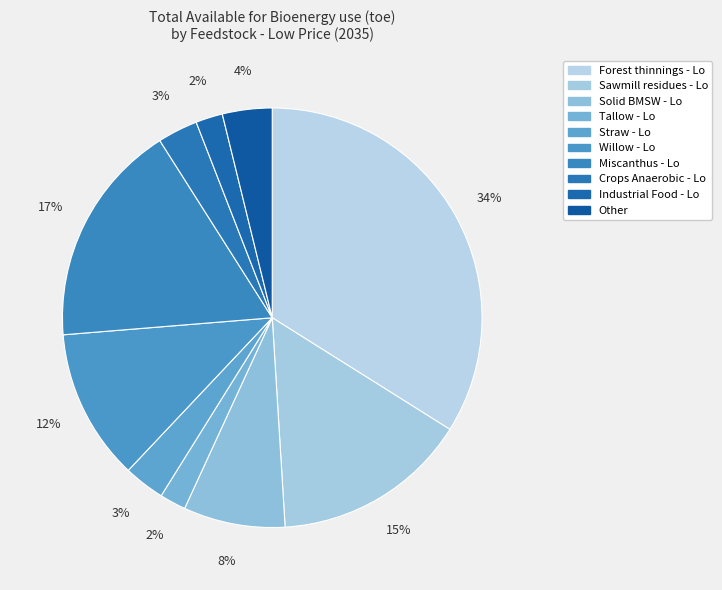

How many slices are in this pie chart?

10